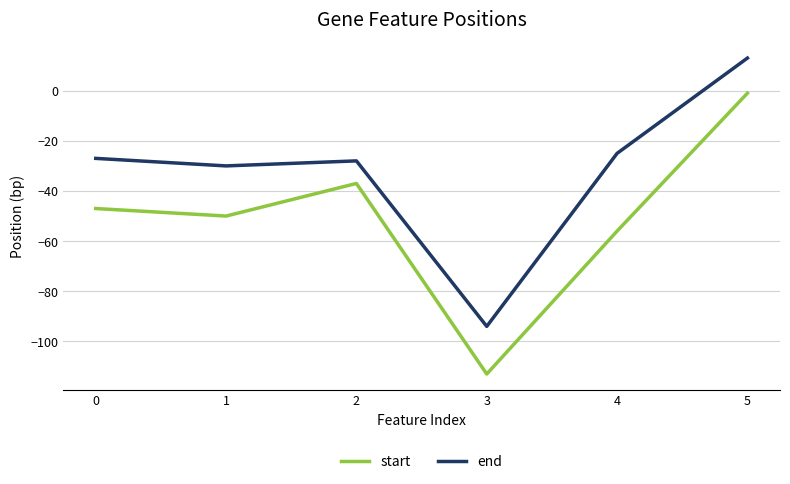

Reading right to left, transcribe all the data shown in this chart.

start: 5=-1	4=-56	3=-113	2=-37	1=-50	0=-47
end: 5=13	4=-25	3=-94	2=-28	1=-30	0=-27